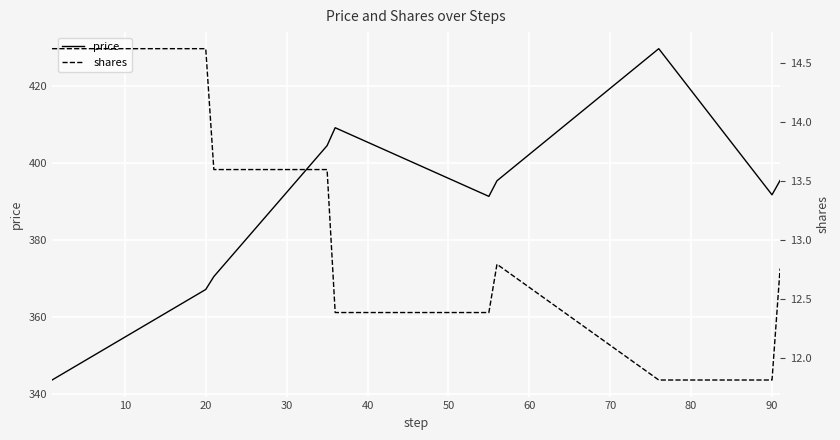

True or false: shares and price cross at least once.

False